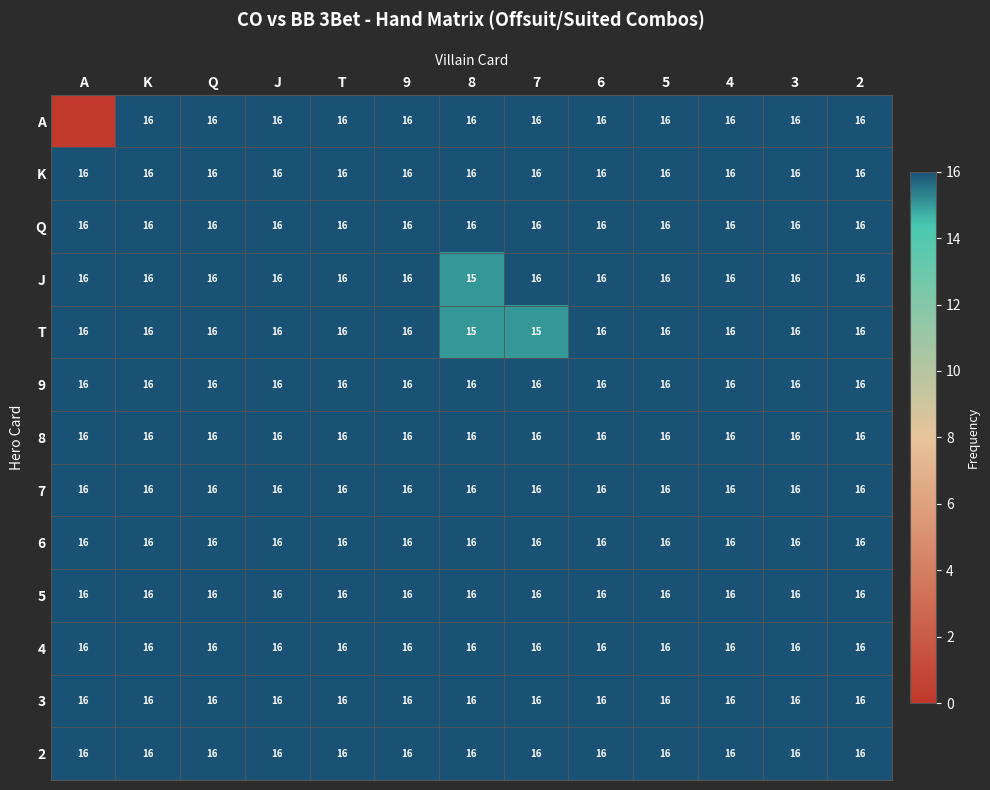

What is the average value of the 2 series?

16